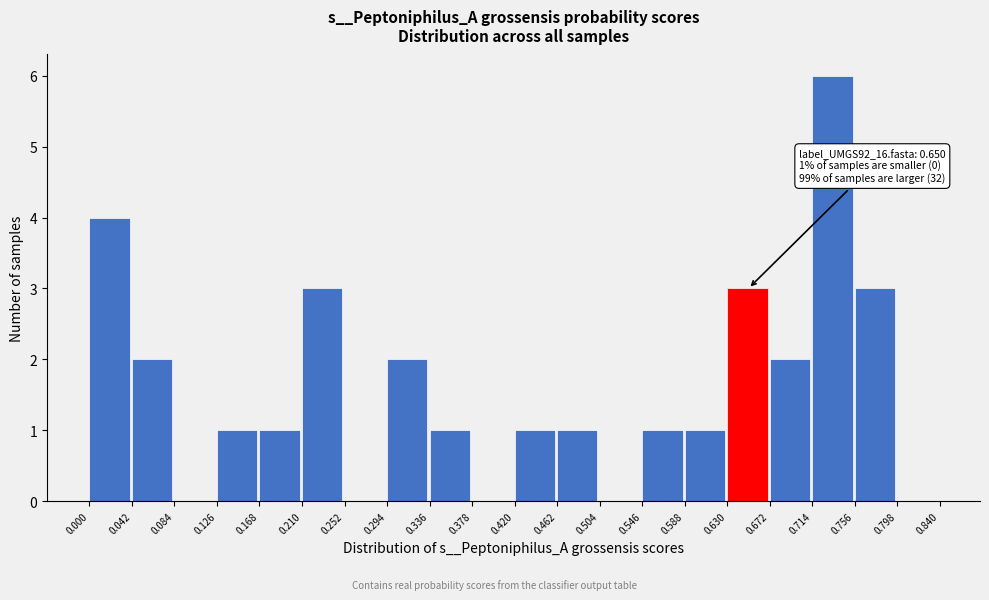

Over which range of the x-axis is the bar tallest?

0.714 to 0.756